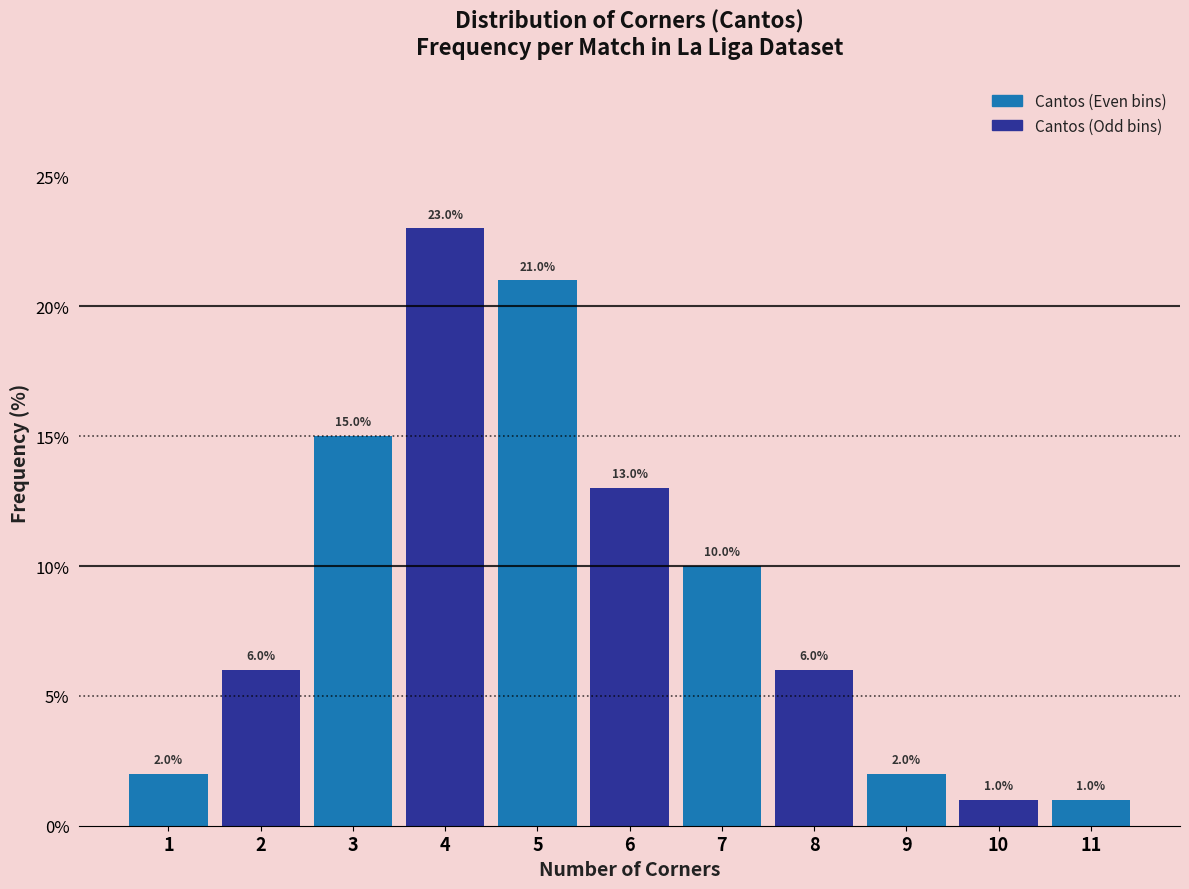

What is the height of the bar covering 3.5 to 4.5 on the x-axis?

23.0